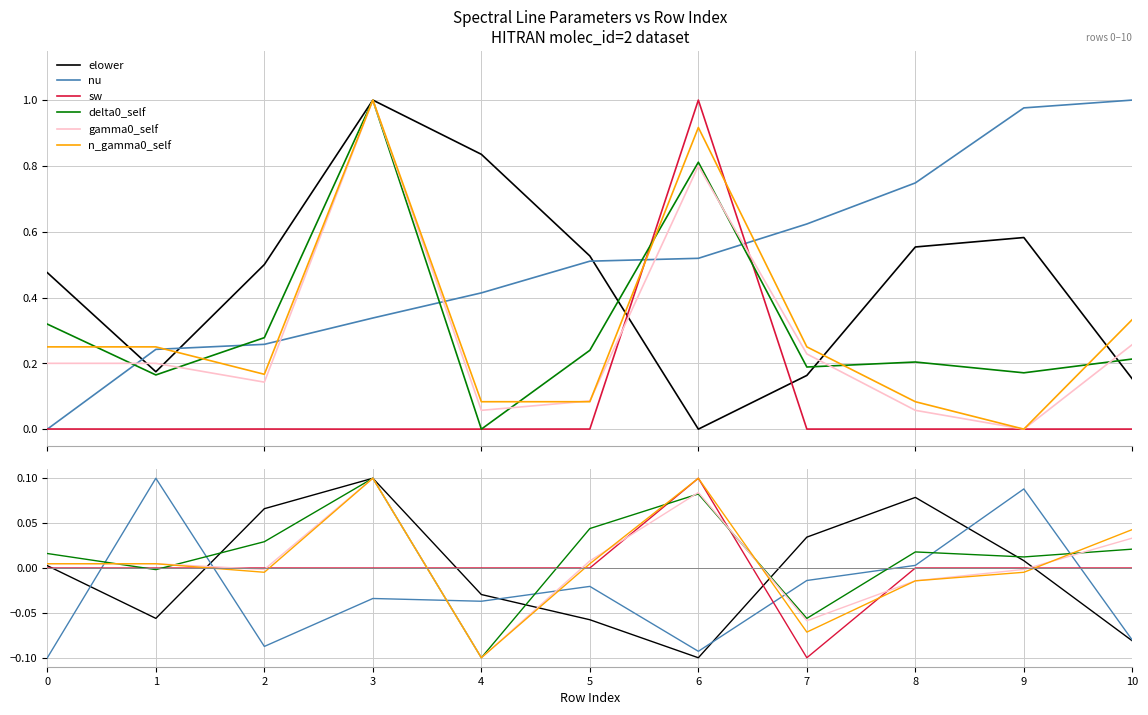

What are all the series names shown in the legend?

elower, nu, sw, delta0_self, gamma0_self, n_gamma0_self